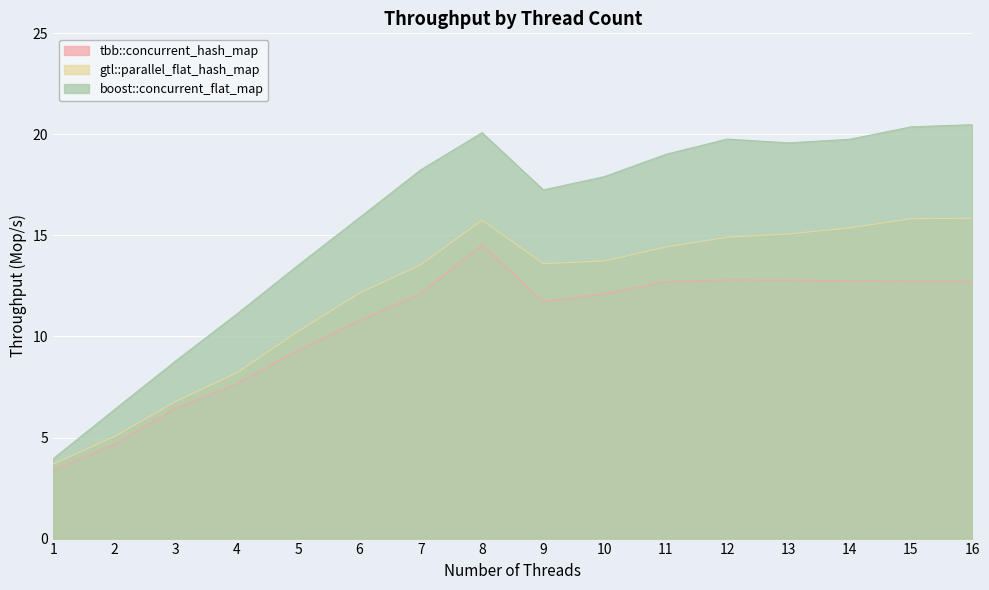

What is the average value of the gtl::parallel_flat_hash_map series?

12.1